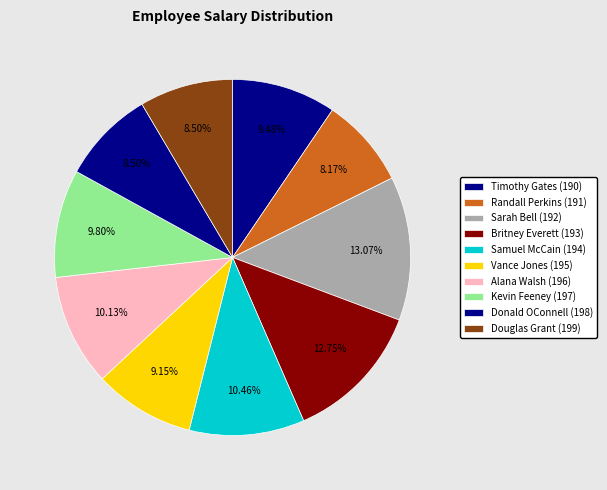

To the nearest percent, what percentage of the pie is Sarah Bell (192)?

13%